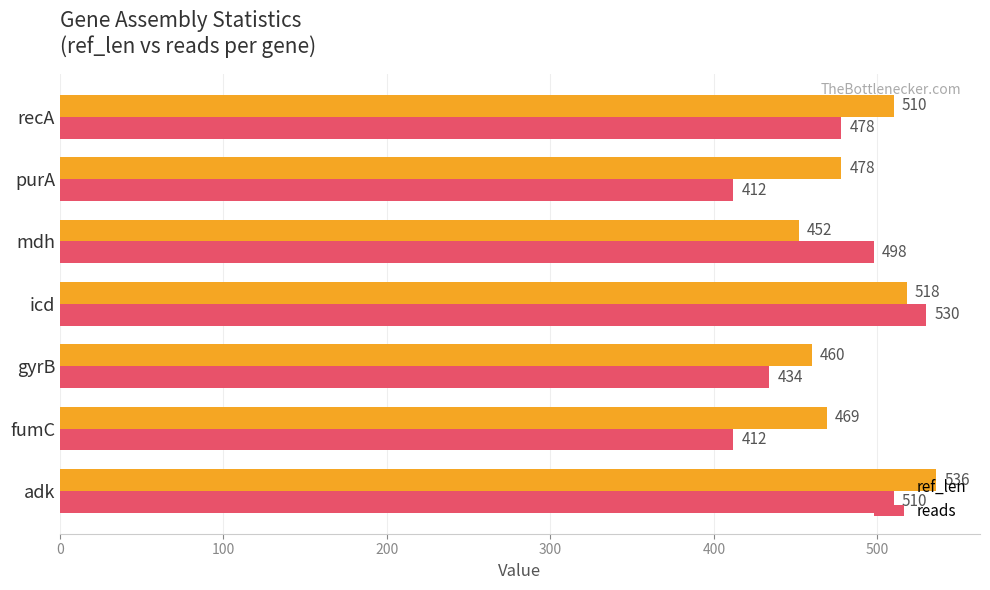

What is the average value of the ref_len series?

489